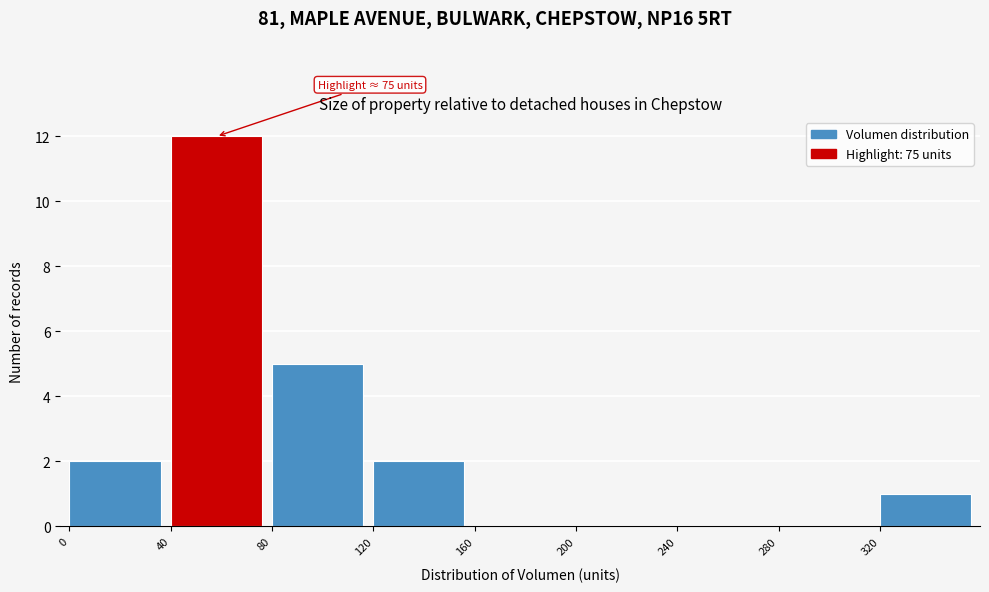

Over which range of the x-axis is the bar tallest?

40 to 80